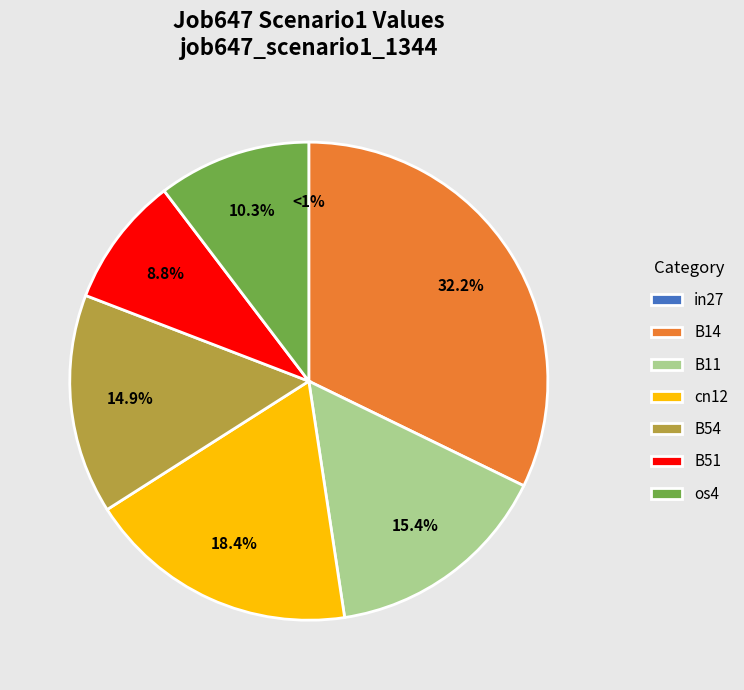

Is it true that B11 is 15% of the pie?

True